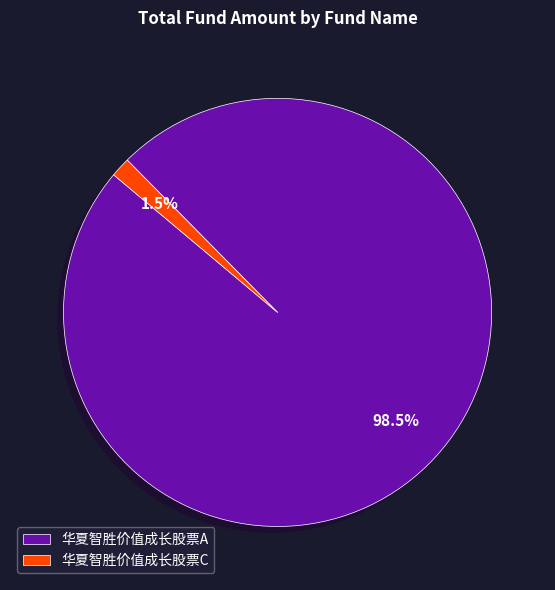

What percentage is NOT represented by 华夏智胜价值成长股票A?

1.5%